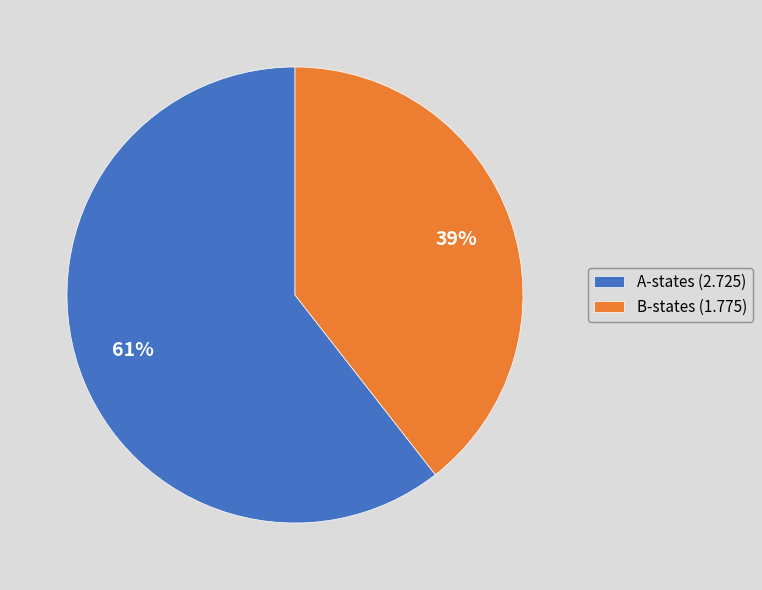

Between B-states (1.775) and A-states (2.725), which is larger?

A-states (2.725)